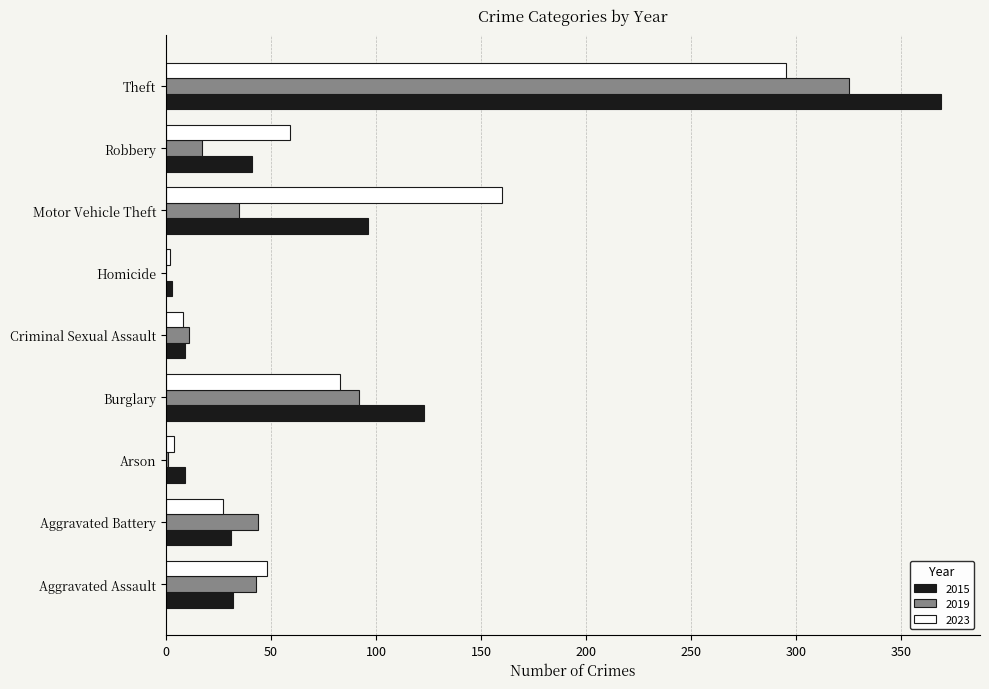

What is the spread (max minus min) of values at Arson?

8